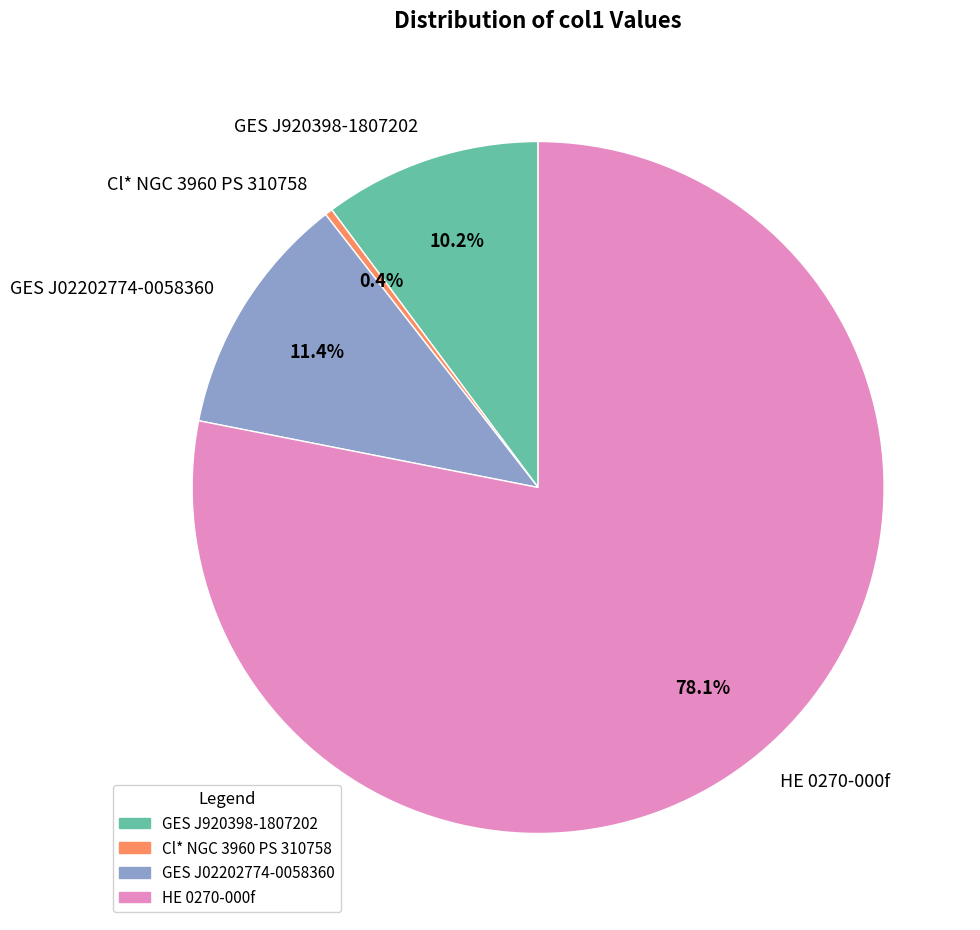

Which slice is the largest?

HE 0270-000f